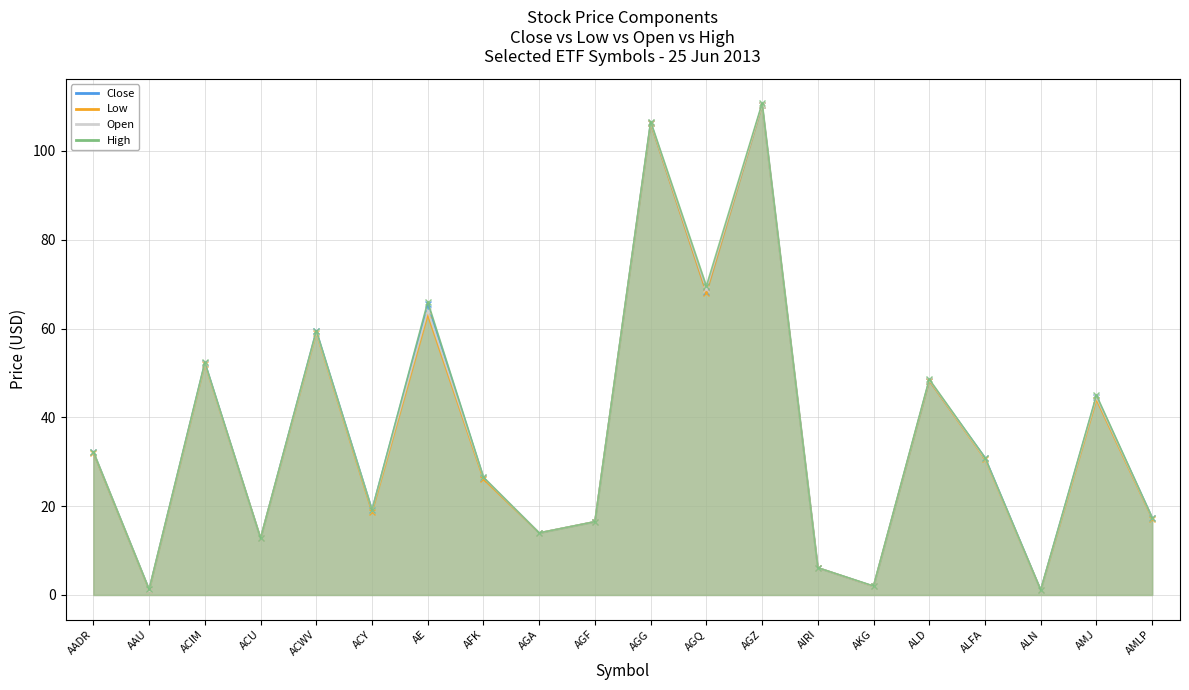

At AAU, list the series in order from smallest to largest.

Low, Close, Open, High